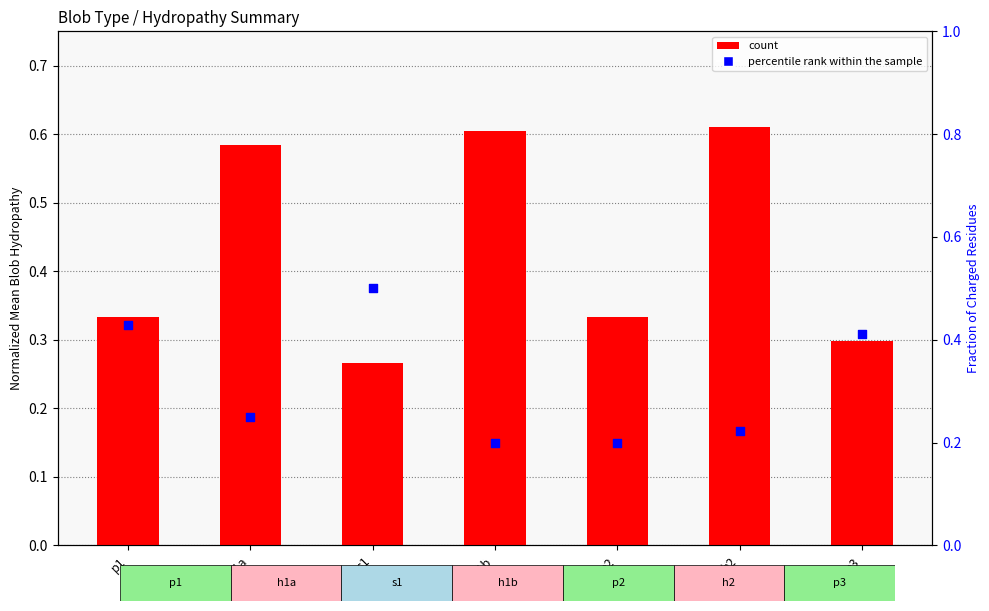

At which category is the sum across all series the highest?

h1a